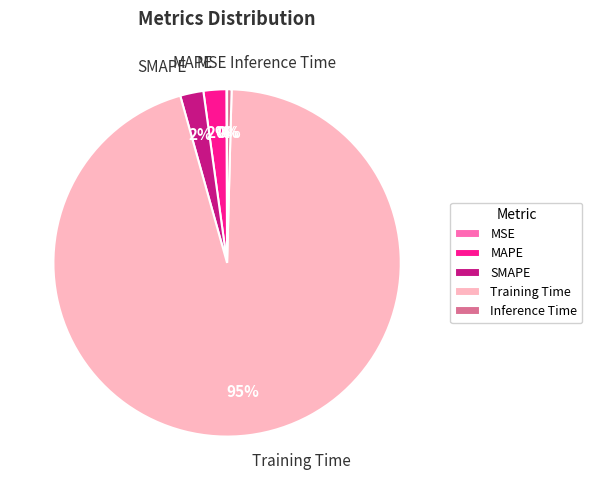

To the nearest percent, what is the combined percentage of Training Time and Inference Time?

96%